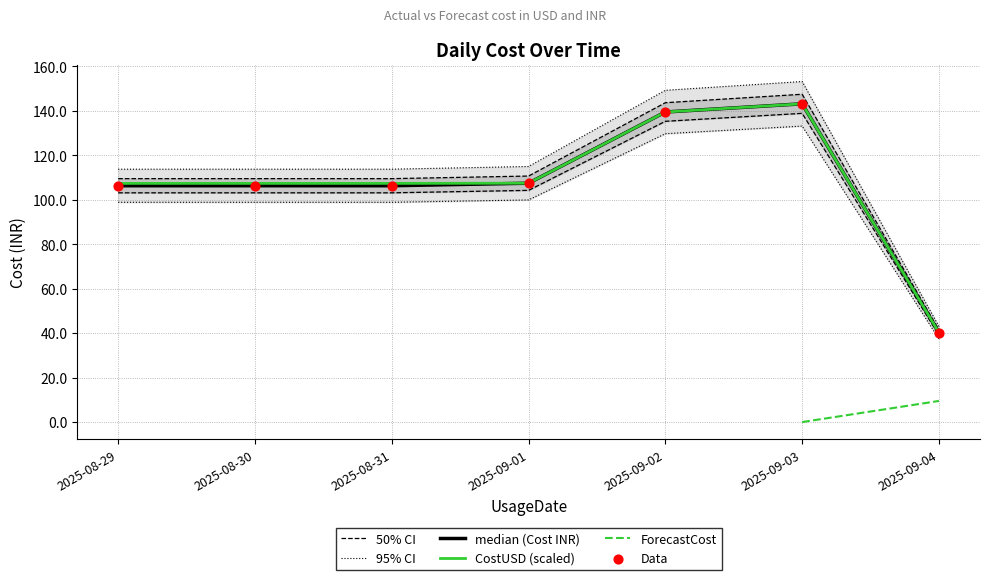

Which series has the largest total across all categories?

CostUSD